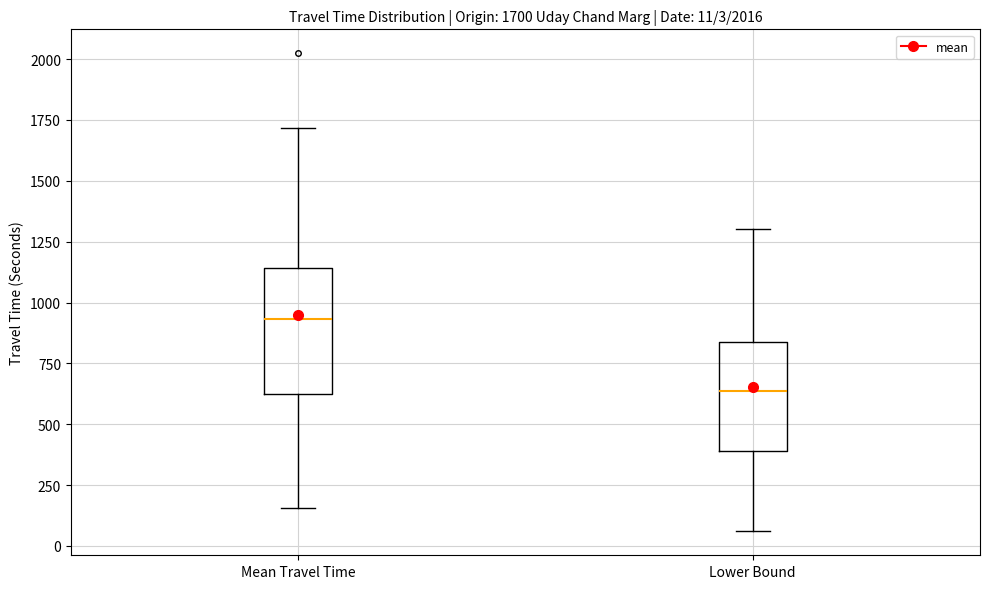

Which box is the tallest, from its lower edge to its upper edge?

Mean Travel Time